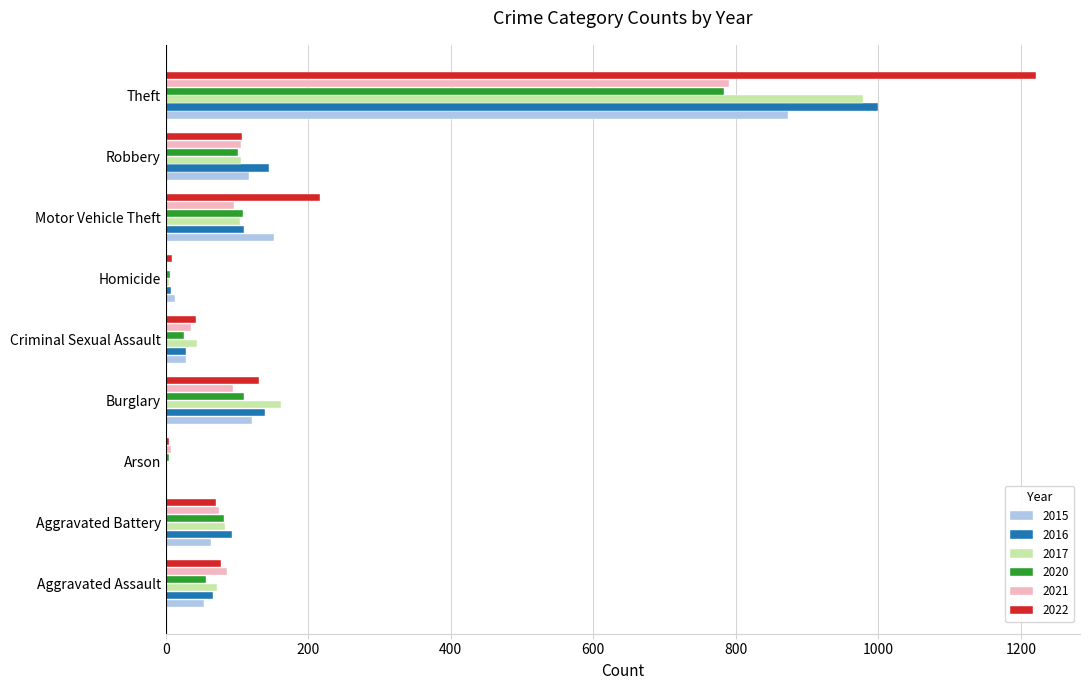

What is the spread (max minus min) of values at Burglary?

67